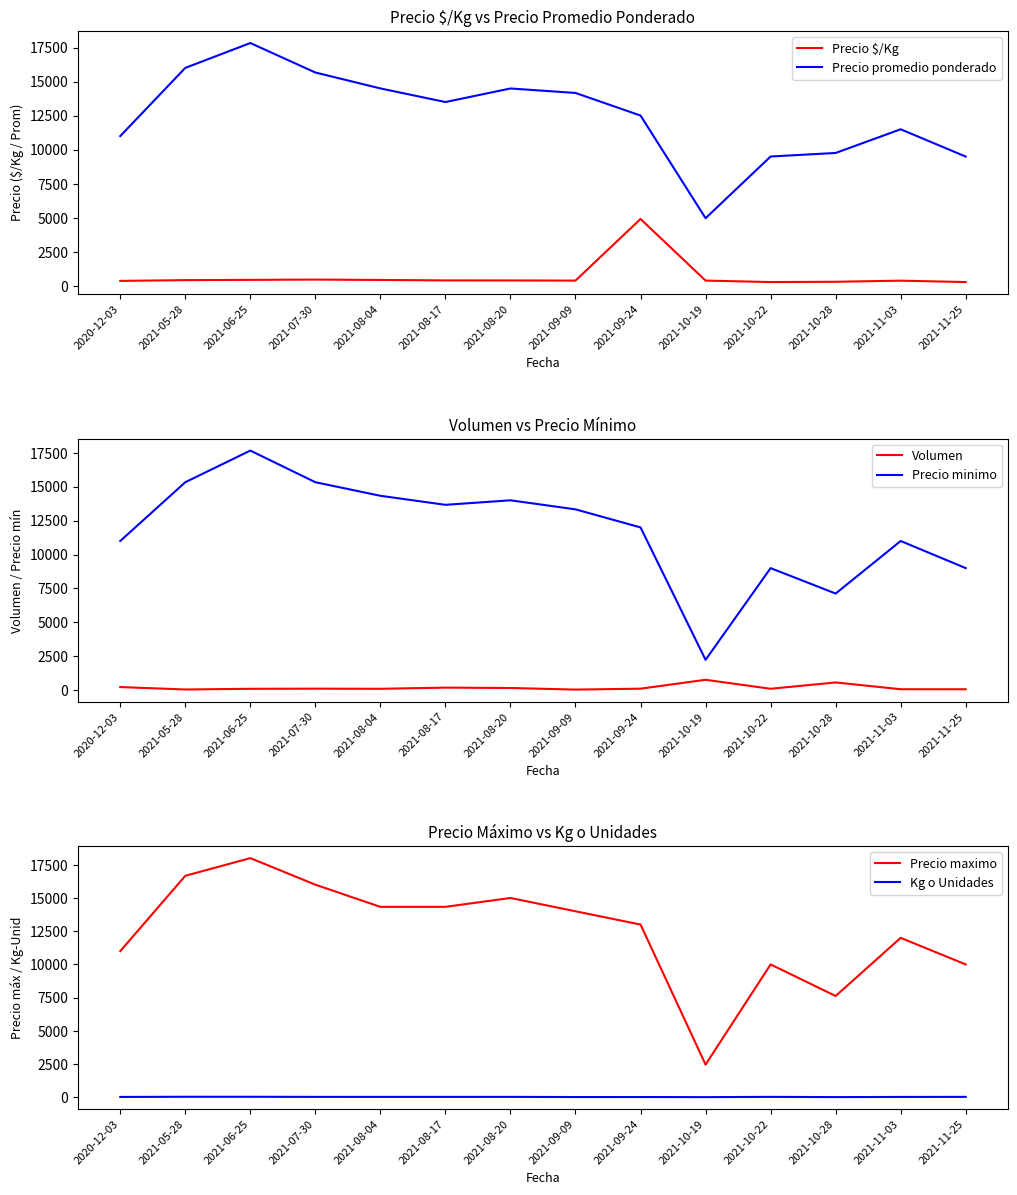

Is it true that Precio minimo equals 3256 at 2021-08-20?

False